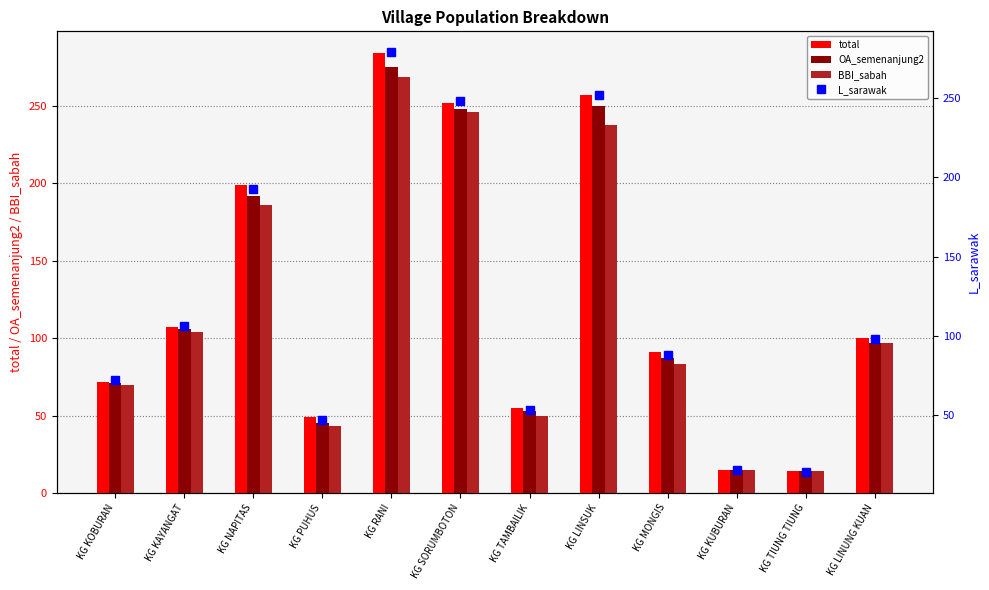

What position from the left is KG KUBURAN?

10